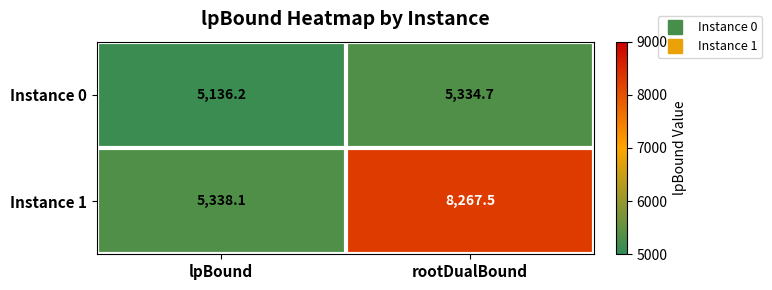

Rank the series by their maximum value, from lowest to highest.

Instance 0, Instance 1